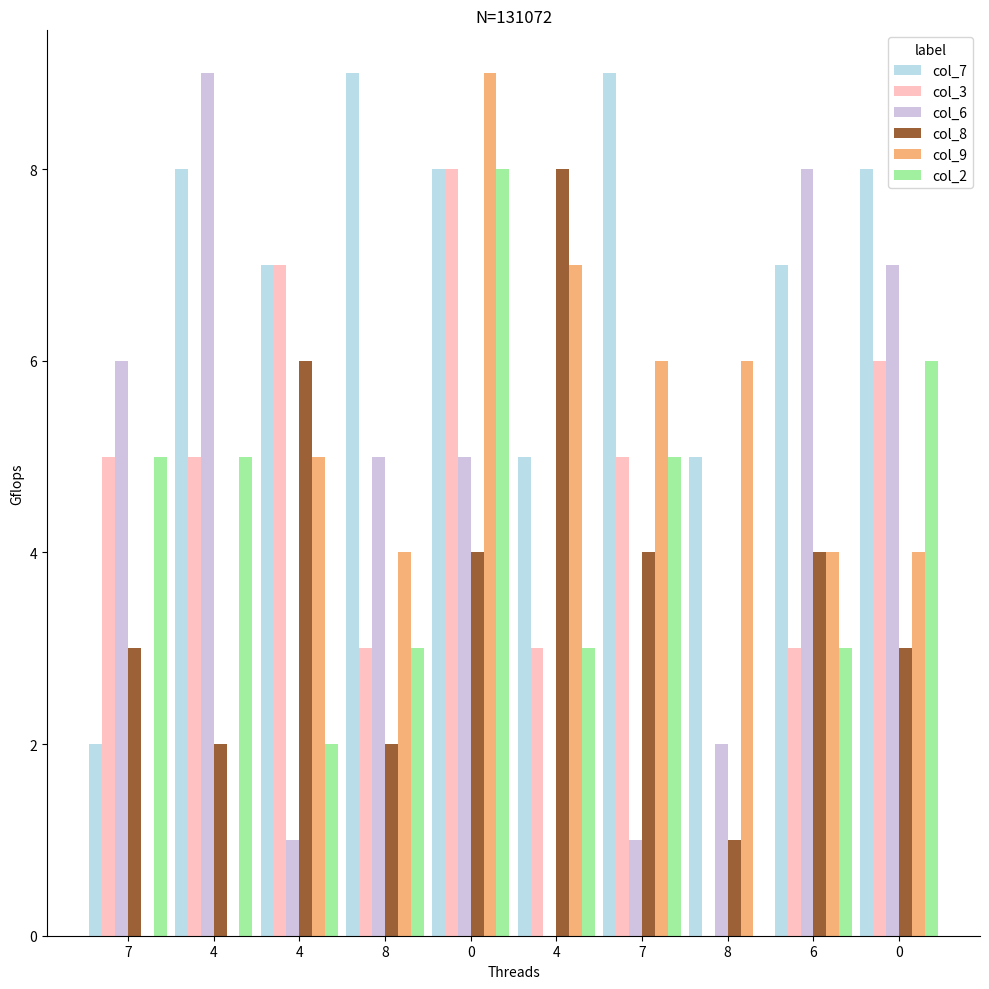

Reading right to left, extract all data points from this chart.

col_7: 0=8	6=7	8=5	7=9	4=5	0=8	8=9	4=7	4=8	7=2
col_3: 0=6	6=3	8=0	7=5	4=3	0=8	8=3	4=7	4=5	7=5
col_6: 0=7	6=8	8=2	7=1	4=0	0=5	8=5	4=1	4=9	7=6
col_8: 0=3	6=4	8=1	7=4	4=8	0=4	8=2	4=6	4=2	7=3
col_9: 0=4	6=4	8=6	7=6	4=7	0=9	8=4	4=5	4=0	7=0
col_2: 0=6	6=3	8=0	7=5	4=3	0=8	8=3	4=2	4=5	7=5